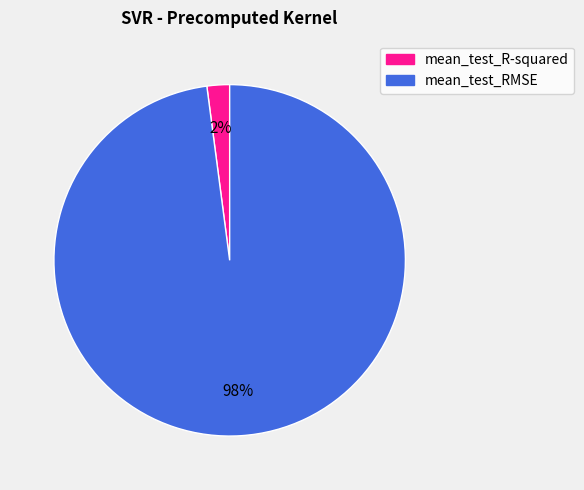

Combined, do mean_test_RMSE and mean_test_R-squared account for over 50%?

Yes